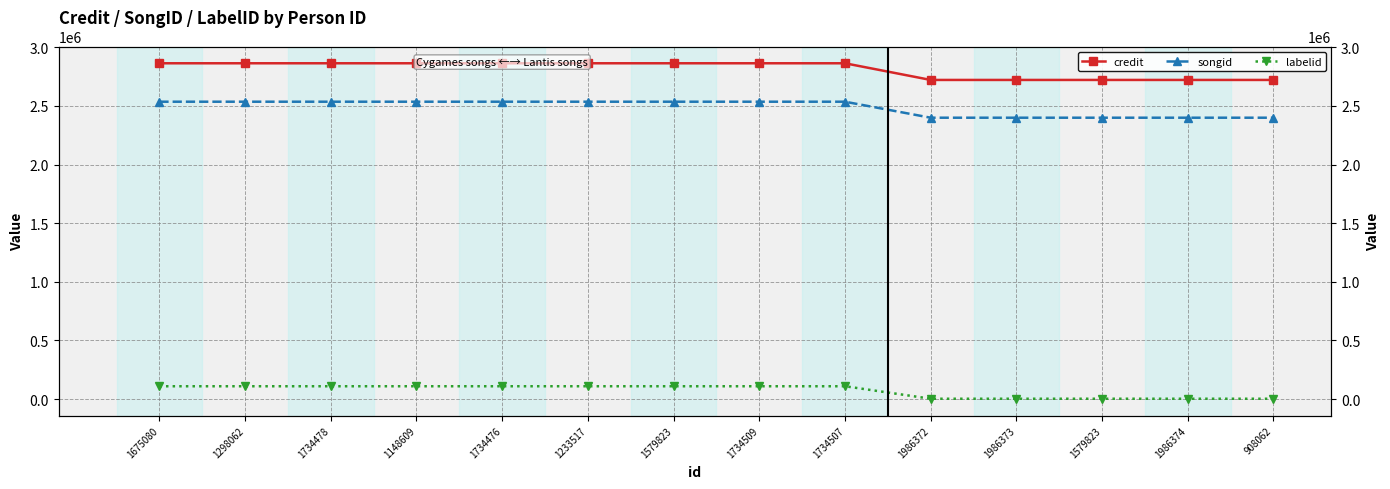

Between 1986373 and 1734478, which is larger?

1734478